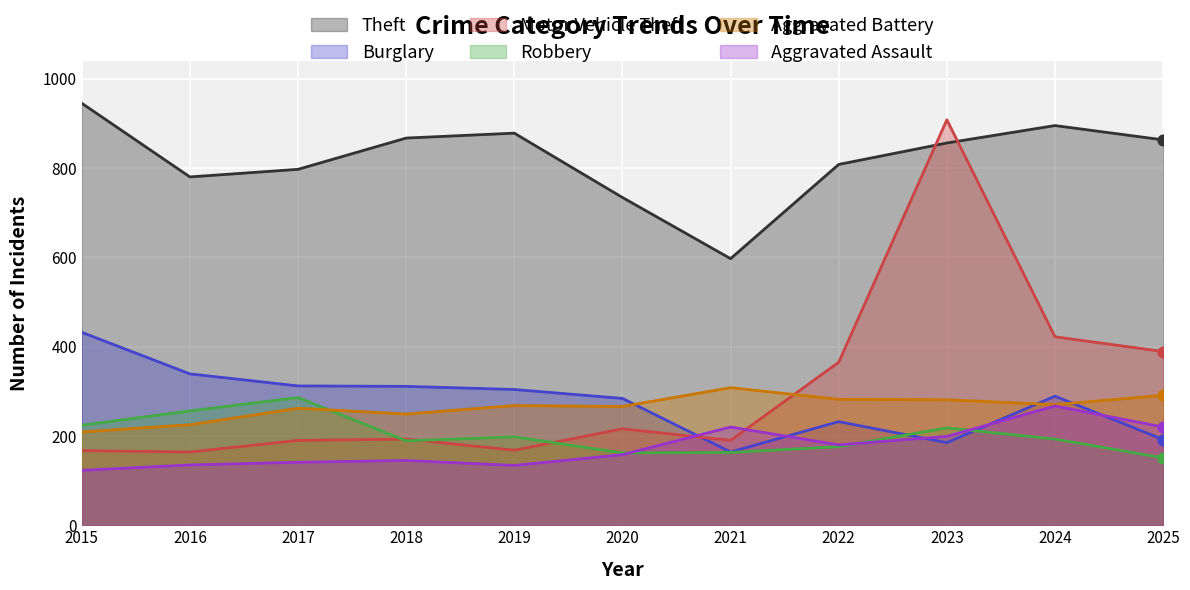

What are all the series names shown in the legend?

Theft, Burglary, Motor Vehicle Theft, Robbery, Aggravated Battery, Aggravated Assault